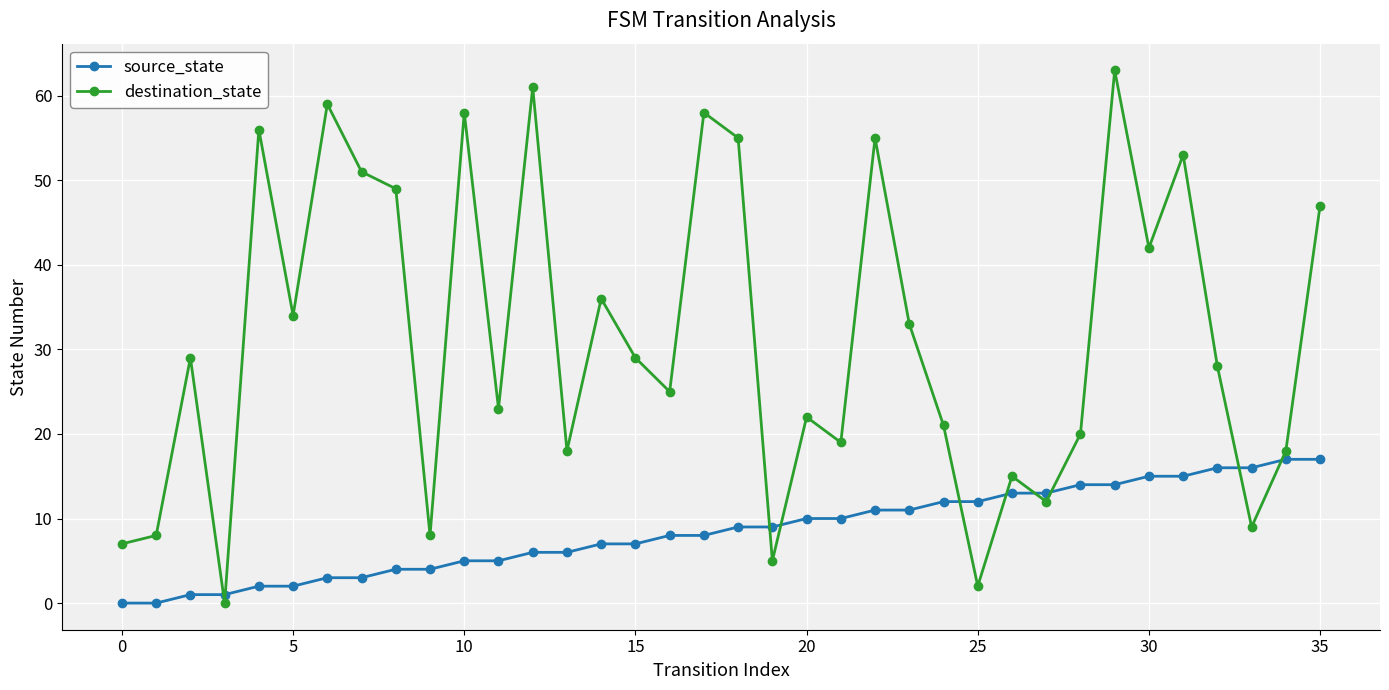

What is the highest value of the source_state series?

17